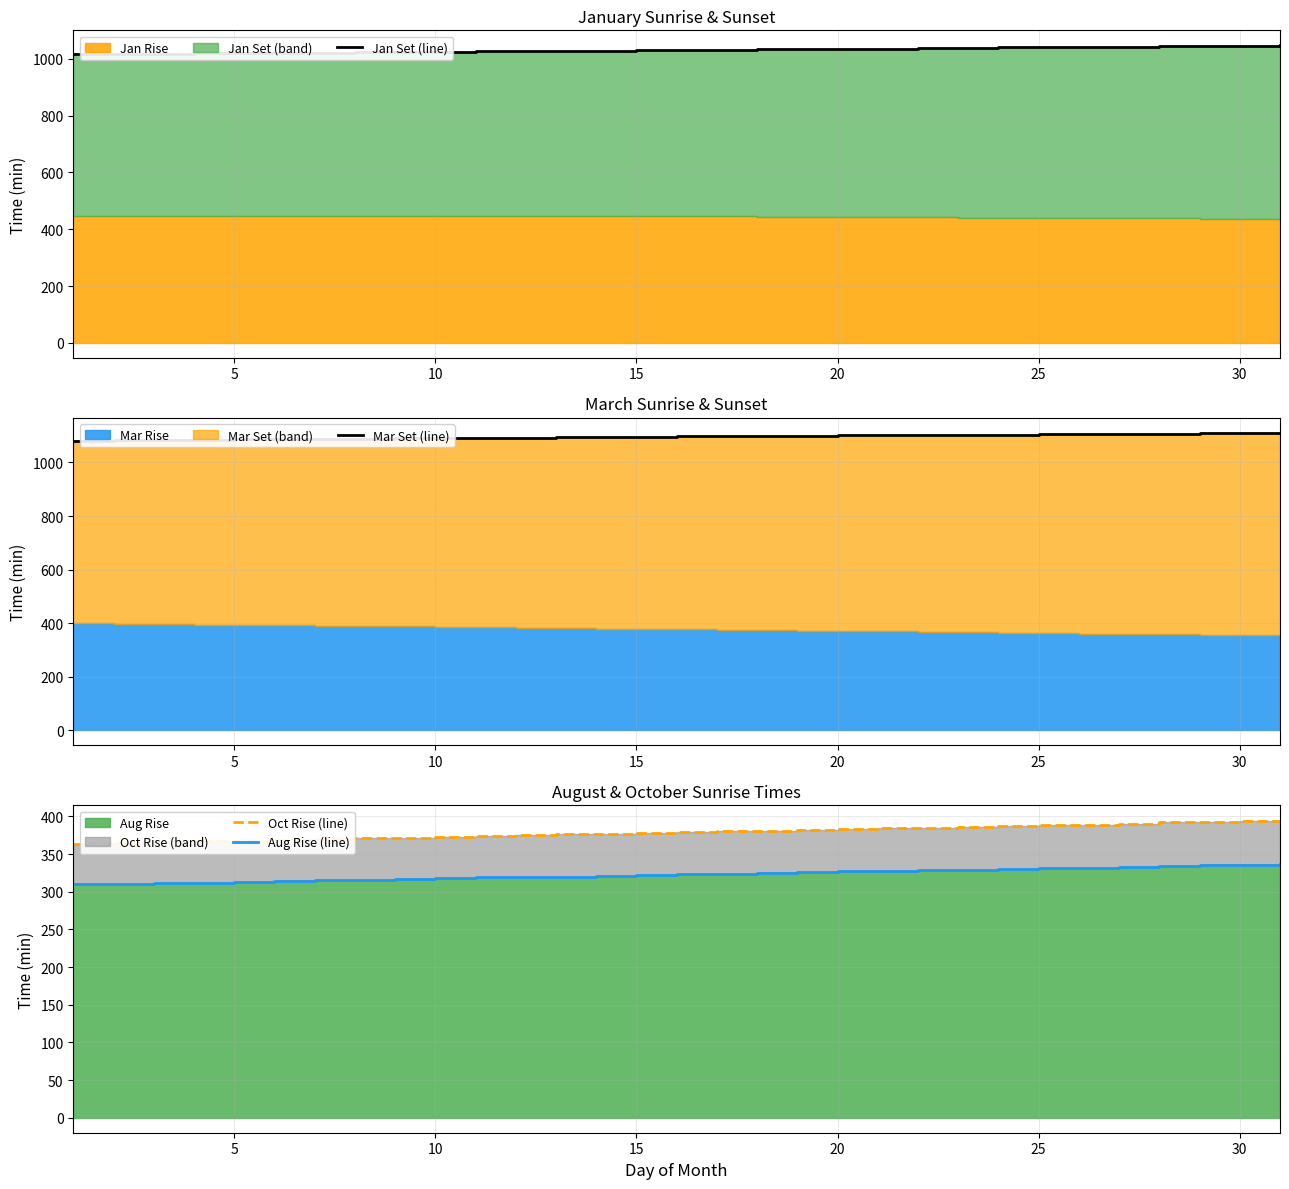

True or false: Jan Set (line) has more than 1 points higher than both neighbors.

False